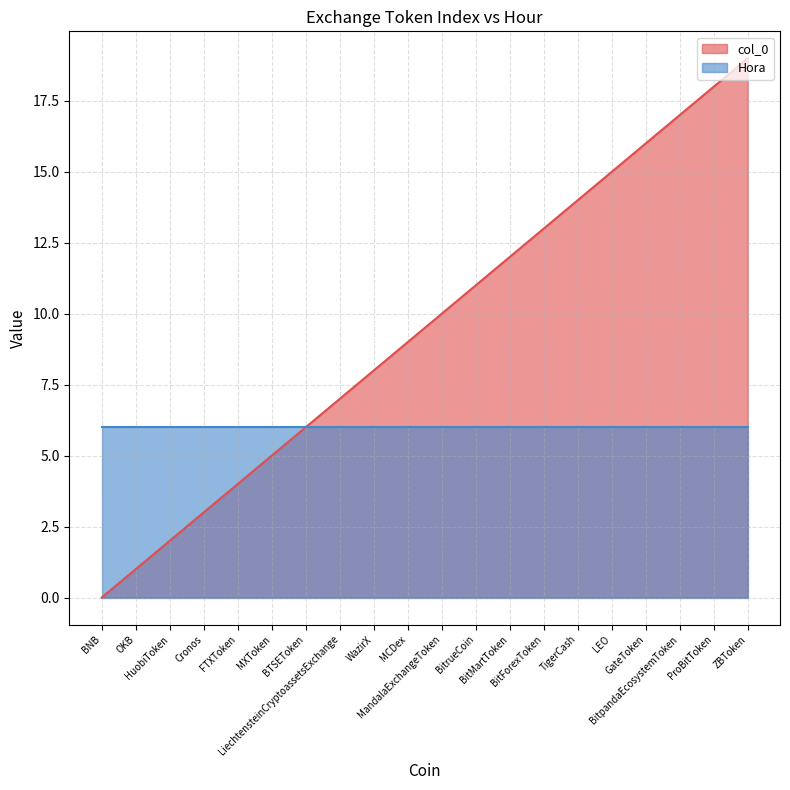

Which category has the lowest value across all series?

BNB